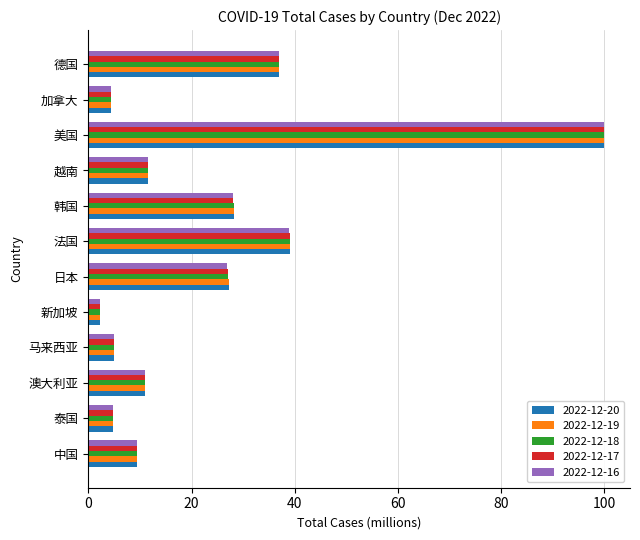

Which category has the highest value across all series?

美国